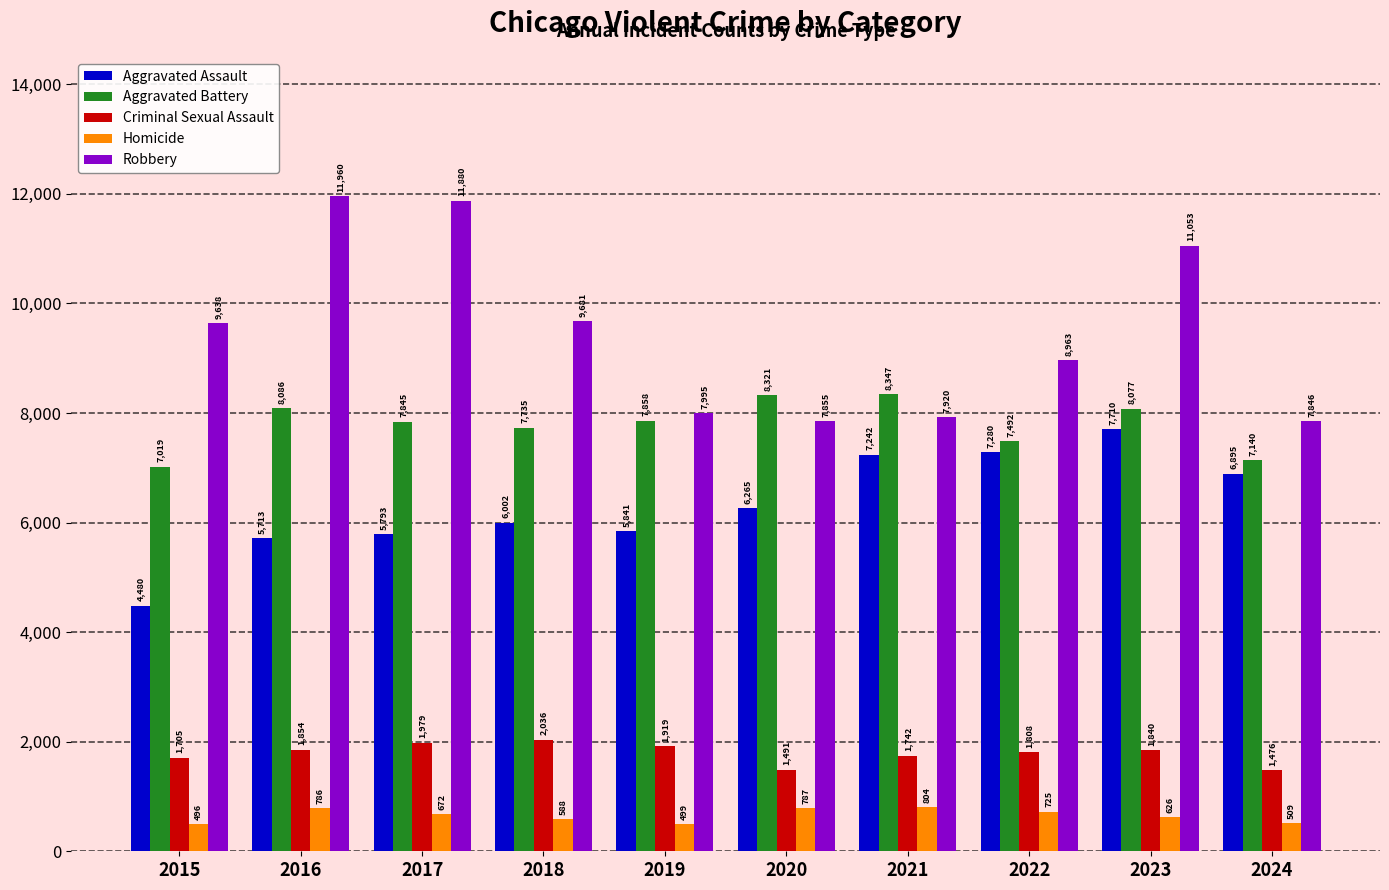

What is the sum of all Homicide values?

6492